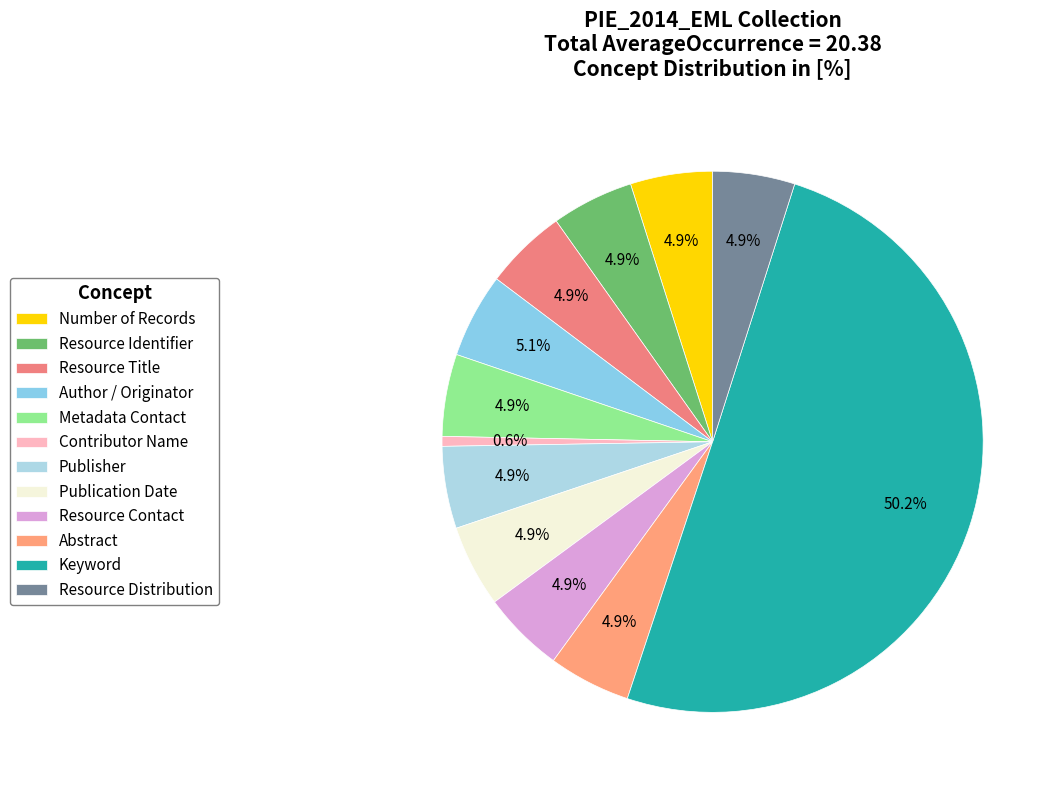

What is the ratio of the value at Publication Date to the value at Resource Identifier?

1.0